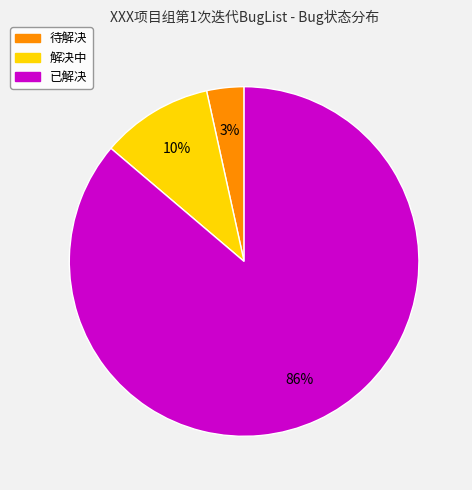

Which slice represents more than half of the pie?

已解决